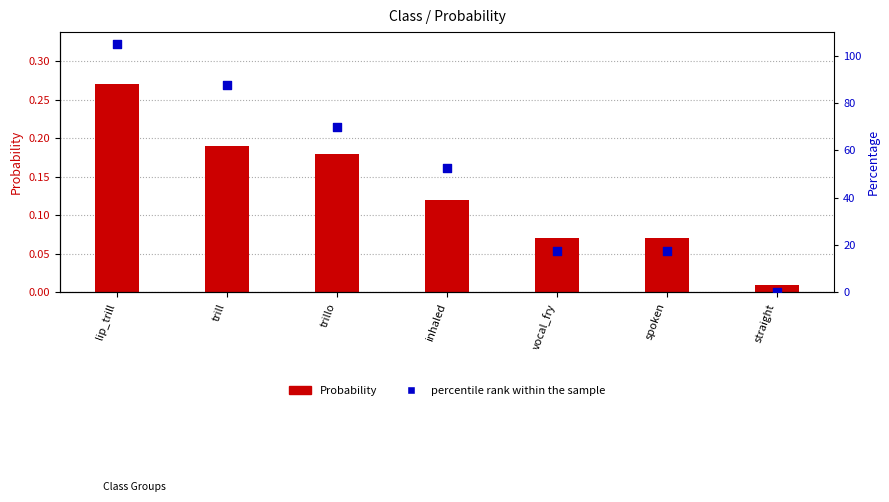

Is the value of Probability at inhaled greater than the value of percentile rank within the sample at trillo?

No